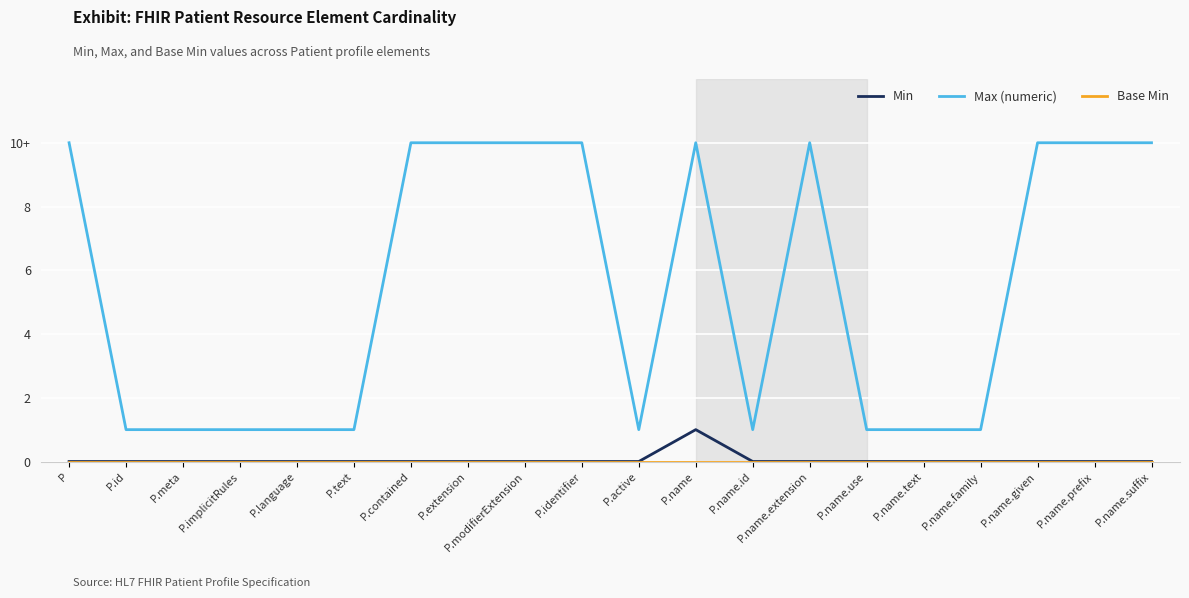

Reading left to right, extract all data points from this chart.

Min: P=0	P.id=0	P.meta=0	P.implicitRules=0	P.language=0	P.text=0	P.contained=0	P.extension=0	P.modifierExtension=0	P.identifier=0	P.active=0	P.name=1	P.name.id=0	P.name.extension=0	P.name.use=0	P.name.text=0	P.name.family=0	P.name.given=0	P.name.prefix=0	P.name.suffix=0
Max (numeric): P=10	P.id=1	P.meta=1	P.implicitRules=1	P.language=1	P.text=1	P.contained=10	P.extension=10	P.modifierExtension=10	P.identifier=10	P.active=1	P.name=10	P.name.id=1	P.name.extension=10	P.name.use=1	P.name.text=1	P.name.family=1	P.name.given=10	P.name.prefix=10	P.name.suffix=10
Base Min: P=0	P.id=0	P.meta=0	P.implicitRules=0	P.language=0	P.text=0	P.contained=0	P.extension=0	P.modifierExtension=0	P.identifier=0	P.active=0	P.name=0	P.name.id=0	P.name.extension=0	P.name.use=0	P.name.text=0	P.name.family=0	P.name.given=0	P.name.prefix=0	P.name.suffix=0